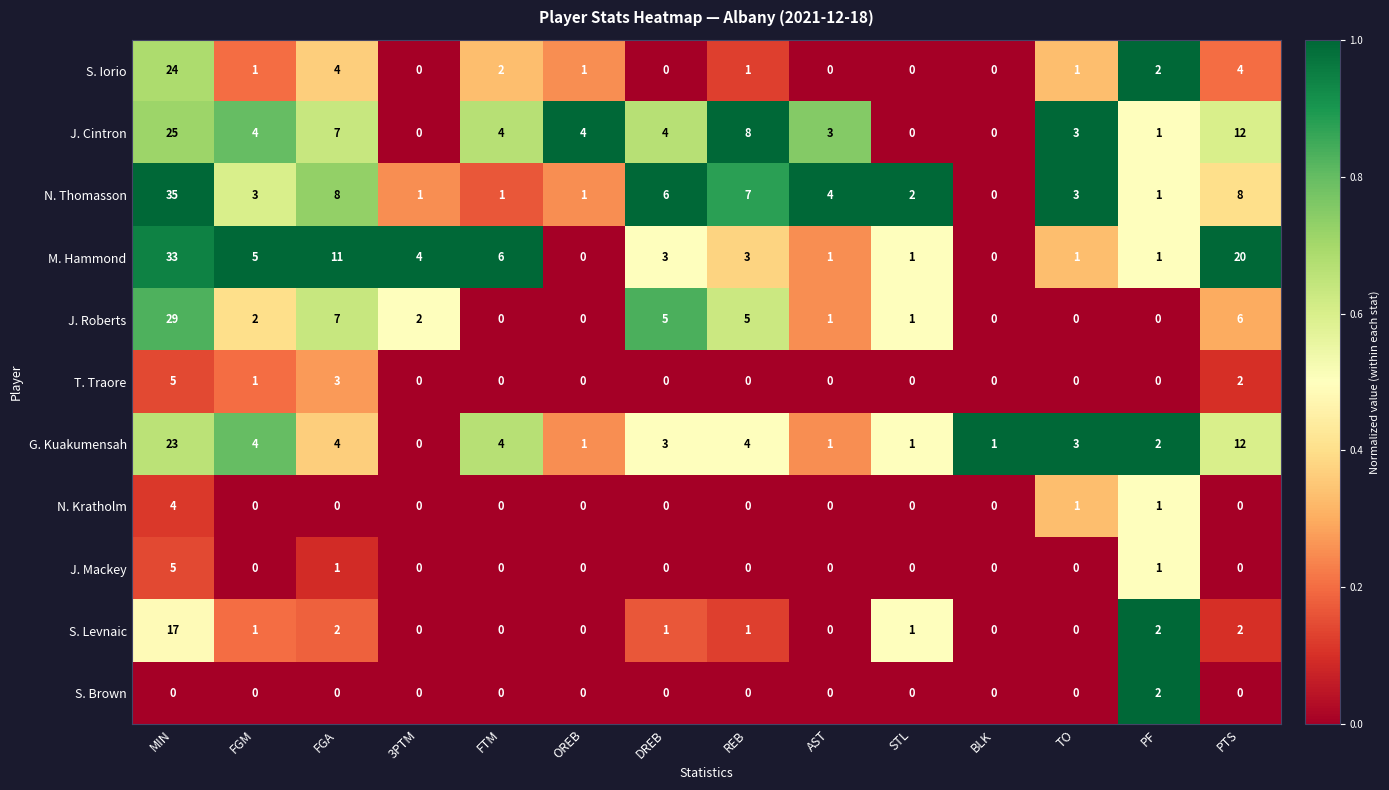

Which series has the largest total across all categories?

M. Hammond